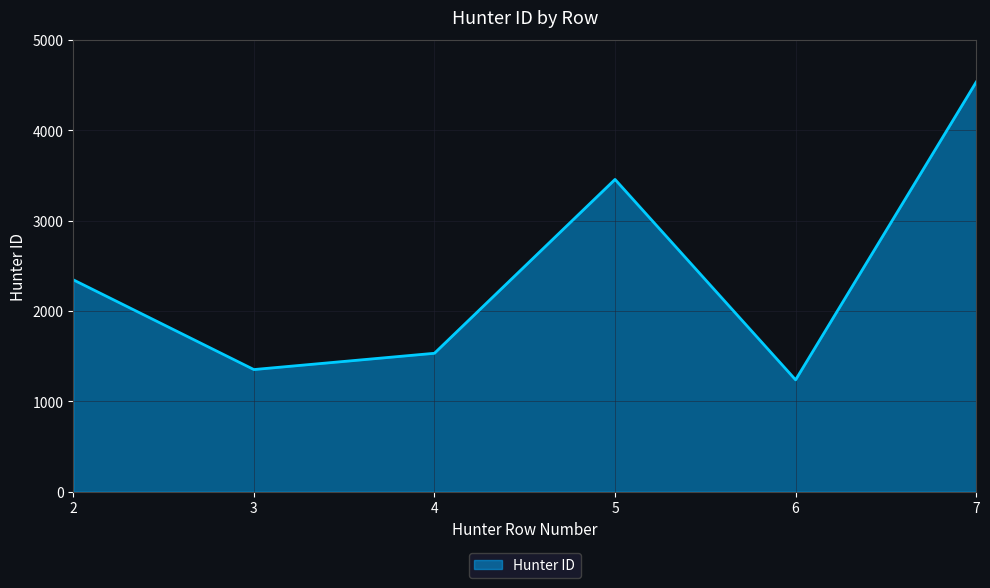

Which label corresponds to the smallest value in the chart?

6